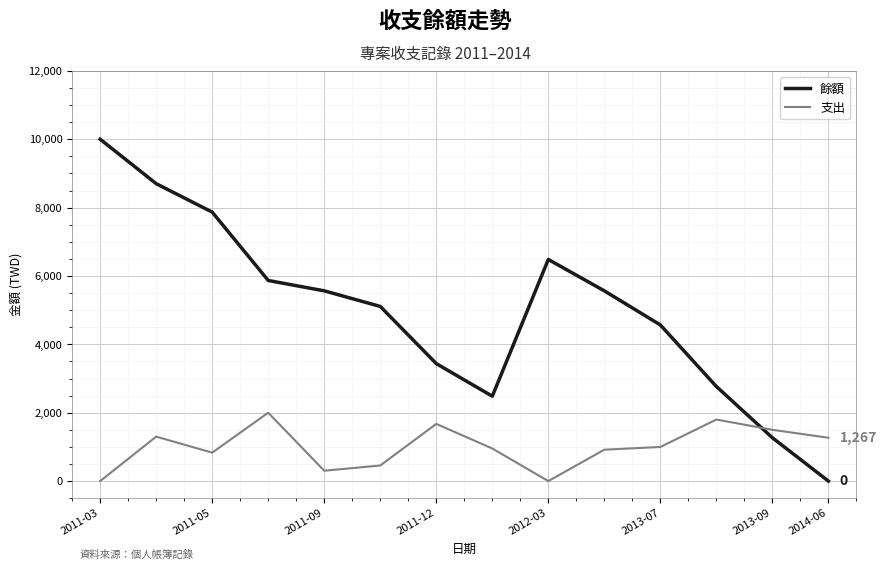

How many times do 餘額 and 支出 cross each other?

1